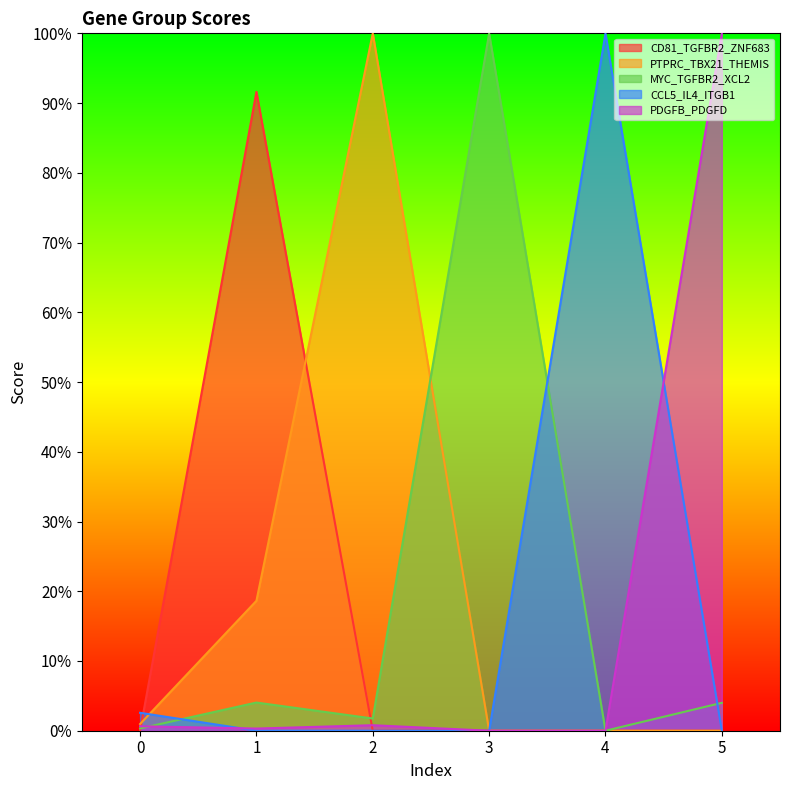

Which series has the largest total across all categories?

PTPRC_TBX21_THEMIS